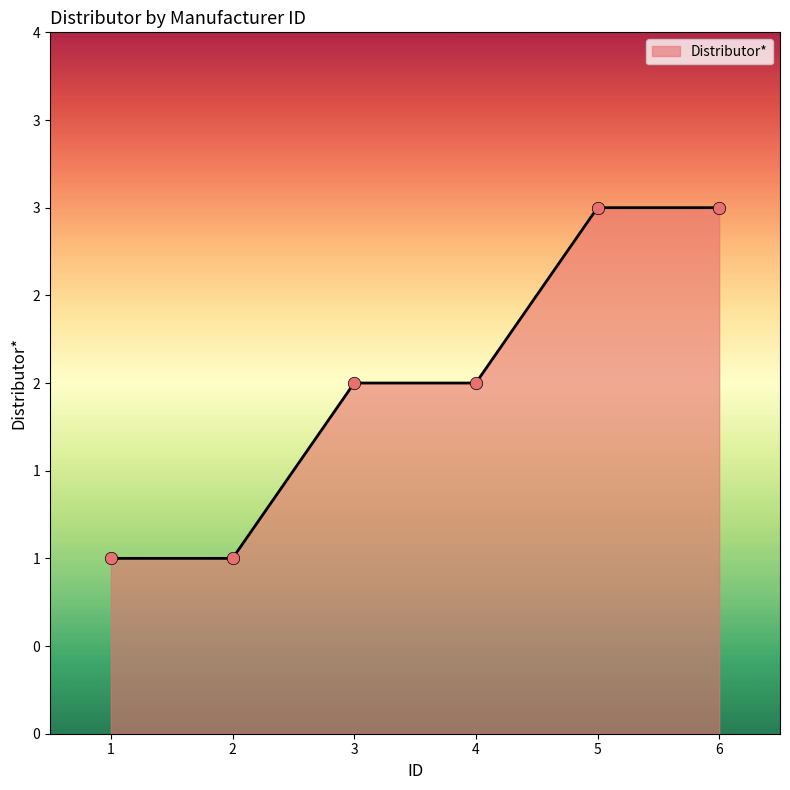

Between 3 and 5, which is larger?

5